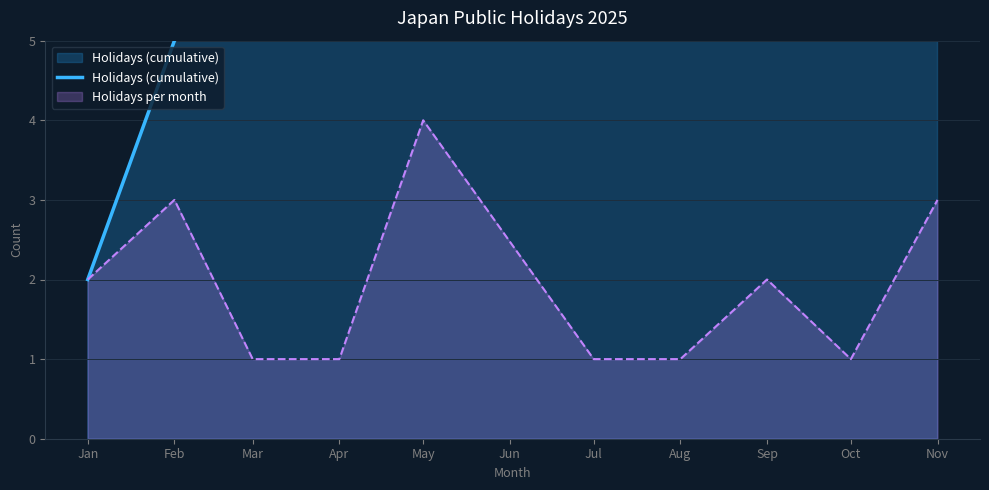

Reading right to left, what are all the values shown in this chart?

19	16	15	13	12	11	7	6	5	2